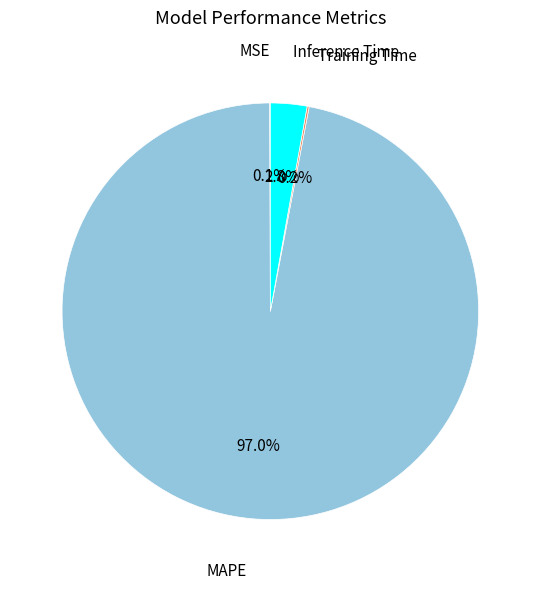

Is there any slice that represents more than half of the pie?

Yes